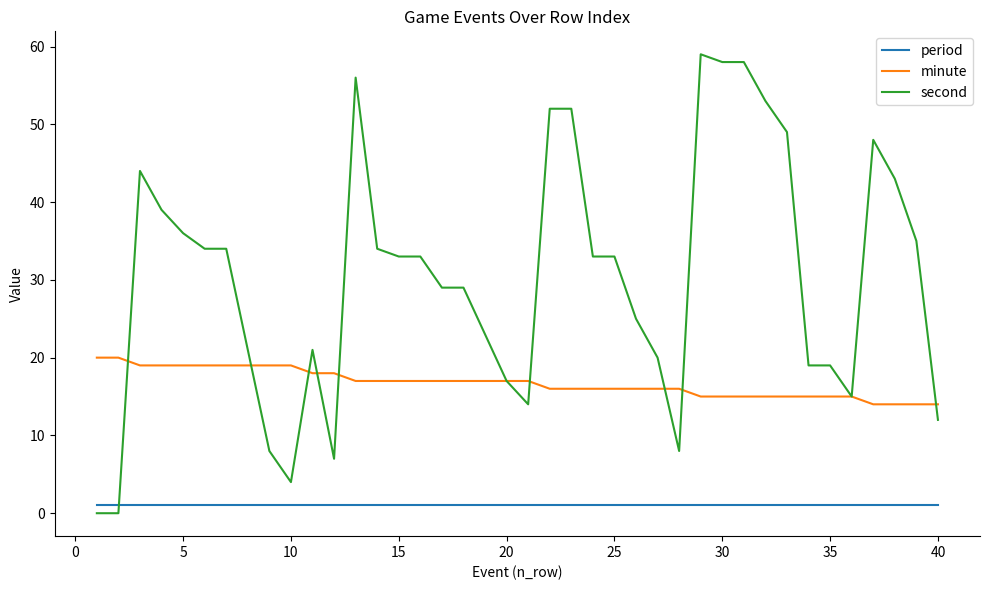

Which series has the widest spread of values?

second